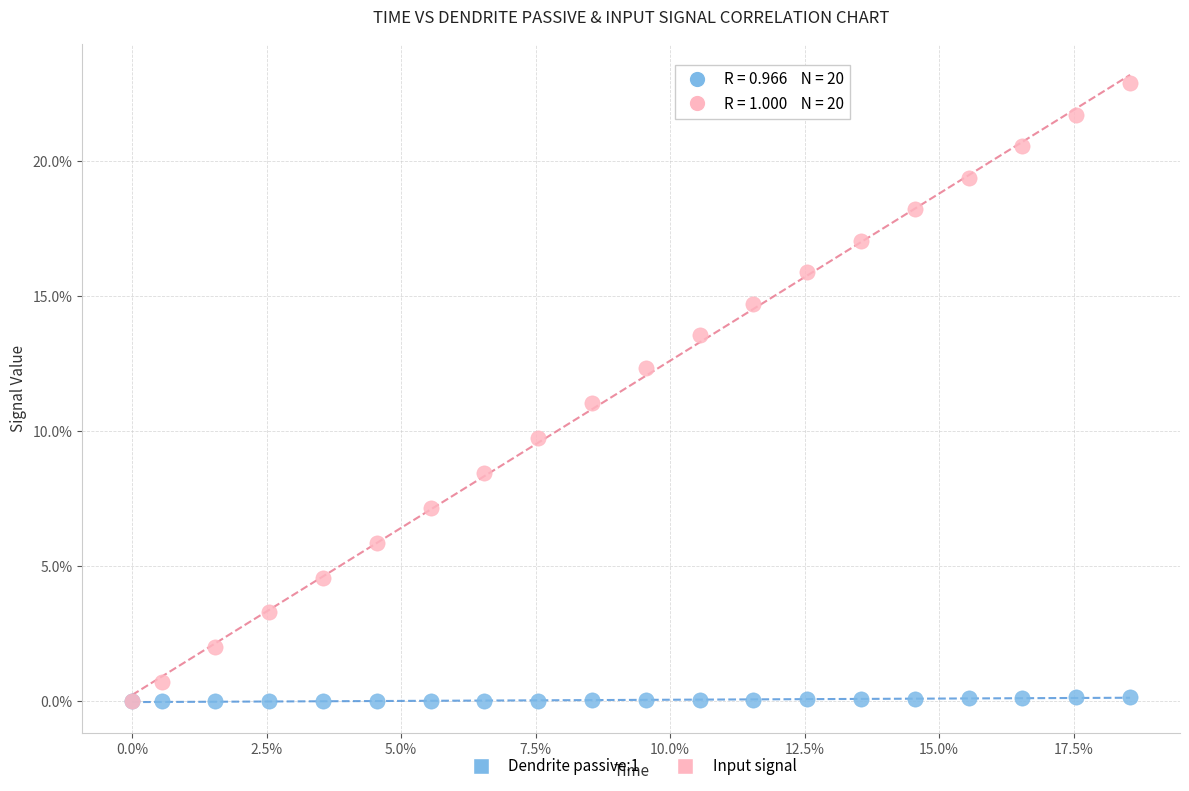

What are all the series names shown in the legend?

Dendrite passive:1, Input signal